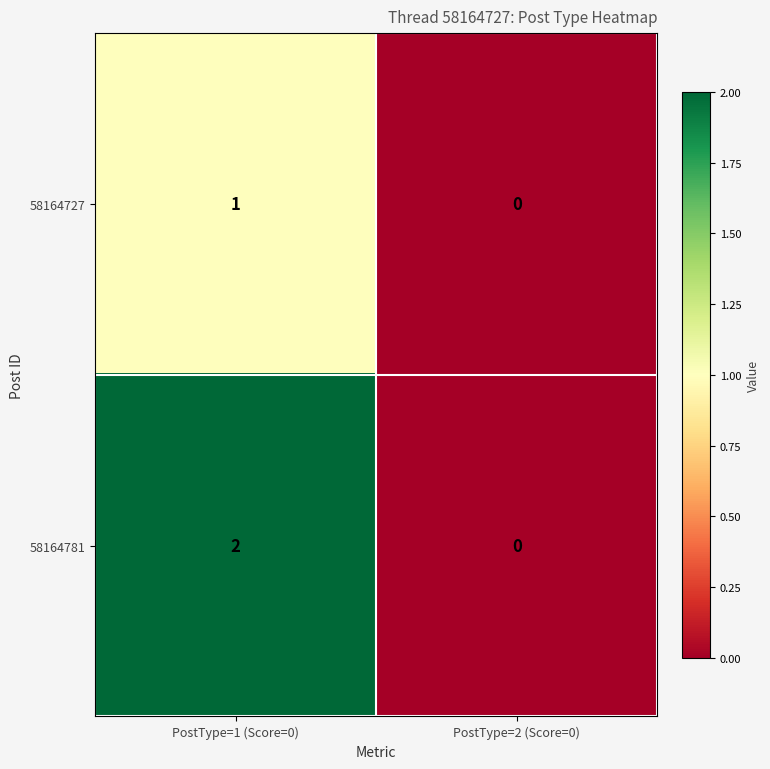

Between PostType=1 (Score=0) and PostType=2 (Score=0), which series saw the biggest shift?

58164781